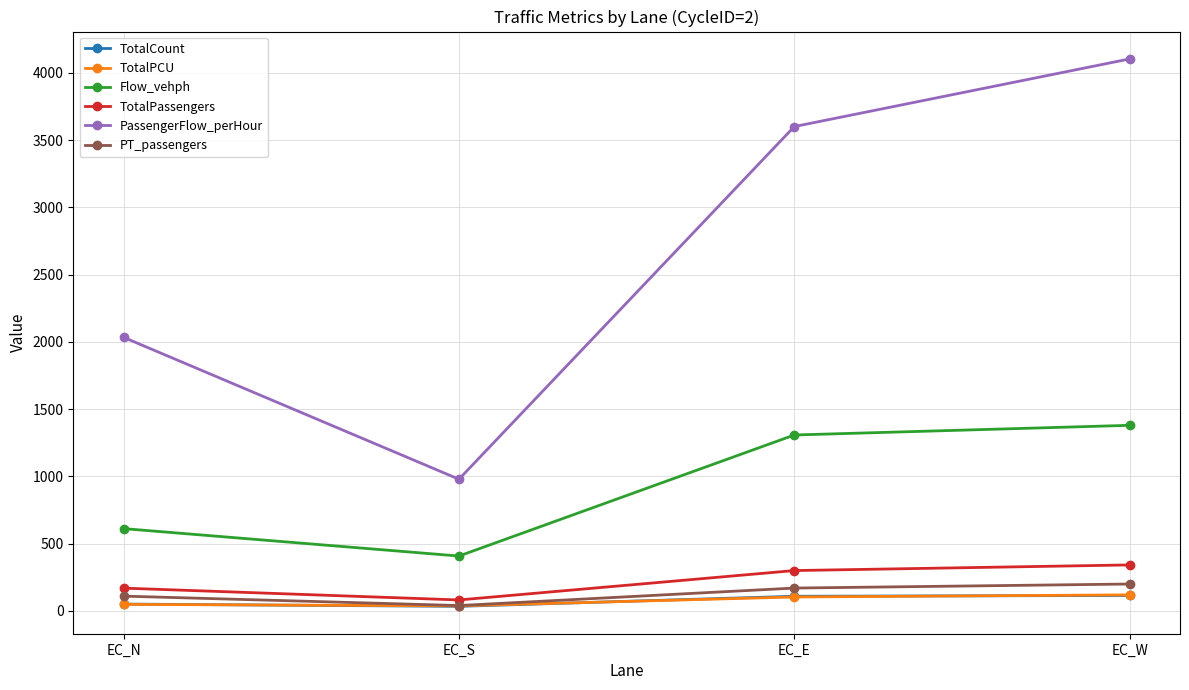

Which series has the largest total across all categories?

PassengerFlow_perHour